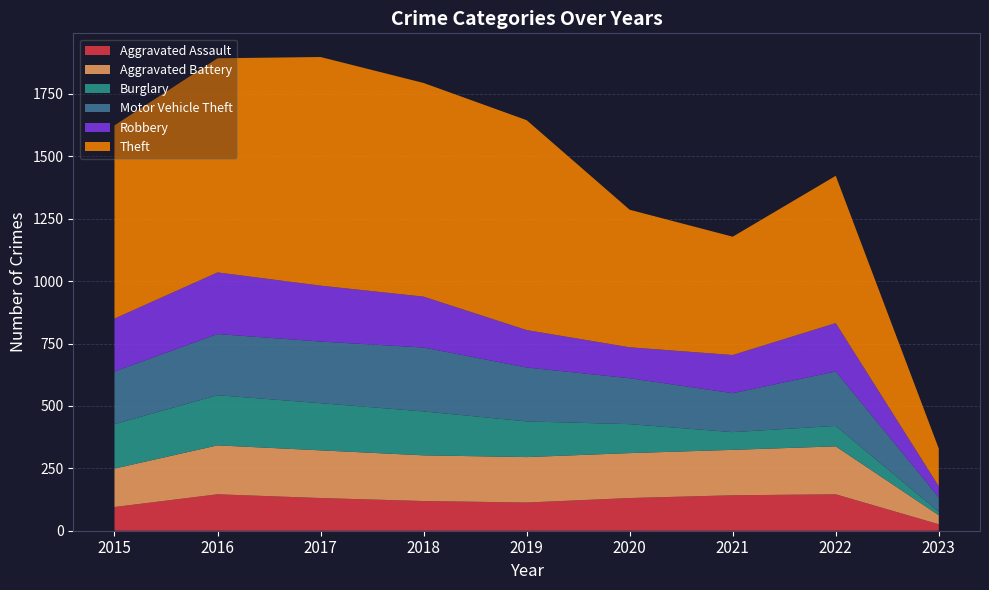

Reading right to left, what are all the values shown in this chart?

Aggravated Assault: 26	146	142	131	113	119	131	146	95
Aggravated Battery: 36	192	182	180	182	183	191	196	154
Burglary: 14	82	71	116	143	176	189	201	178
Motor Vehicle Theft: 58	218	156	184	216	256	247	245	211
Robbery: 44	194	153	124	150	204	224	247	212
Theft: 151	590	474	551	841	856	916	858	774